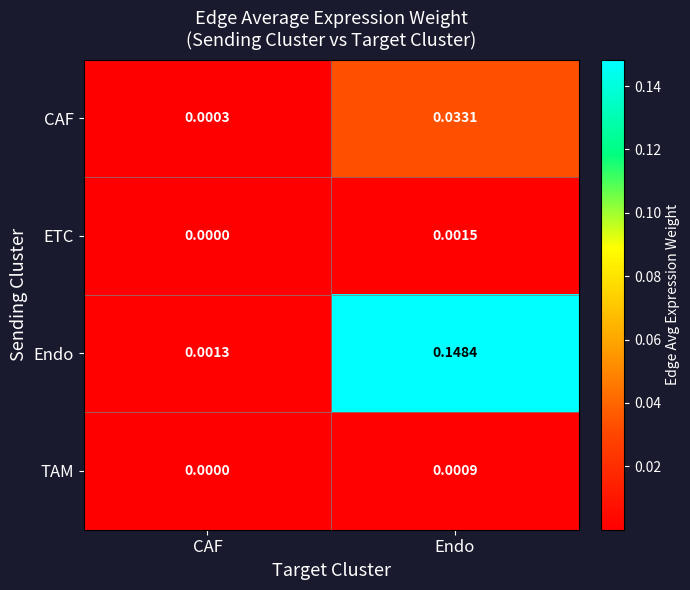

Which label corresponds to the largest value in the chart?

Endo